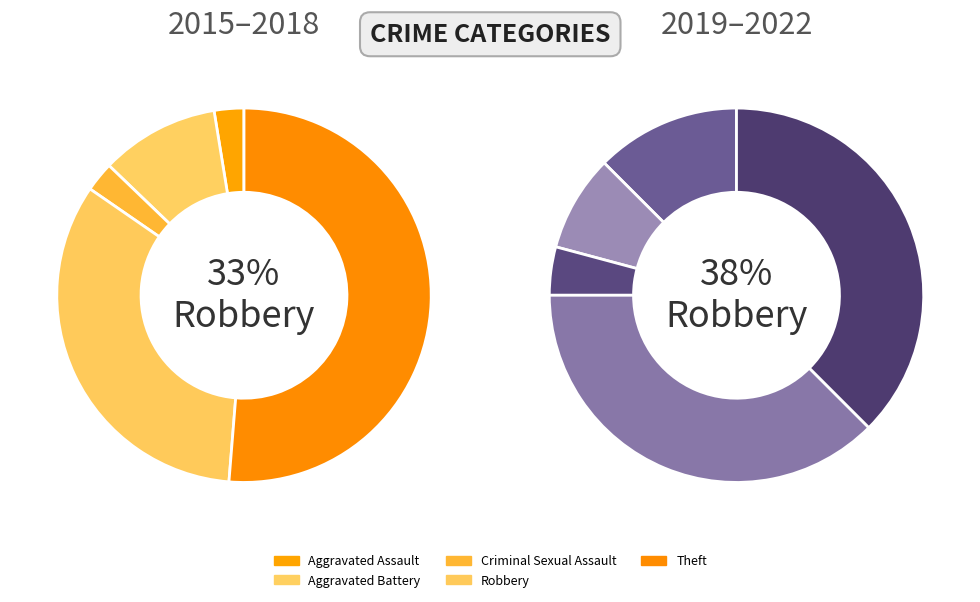

Rank the categories by value from highest to lowest.

Theft, Robbery, Aggravated Battery, Aggravated Assault, Criminal Sexual Assault